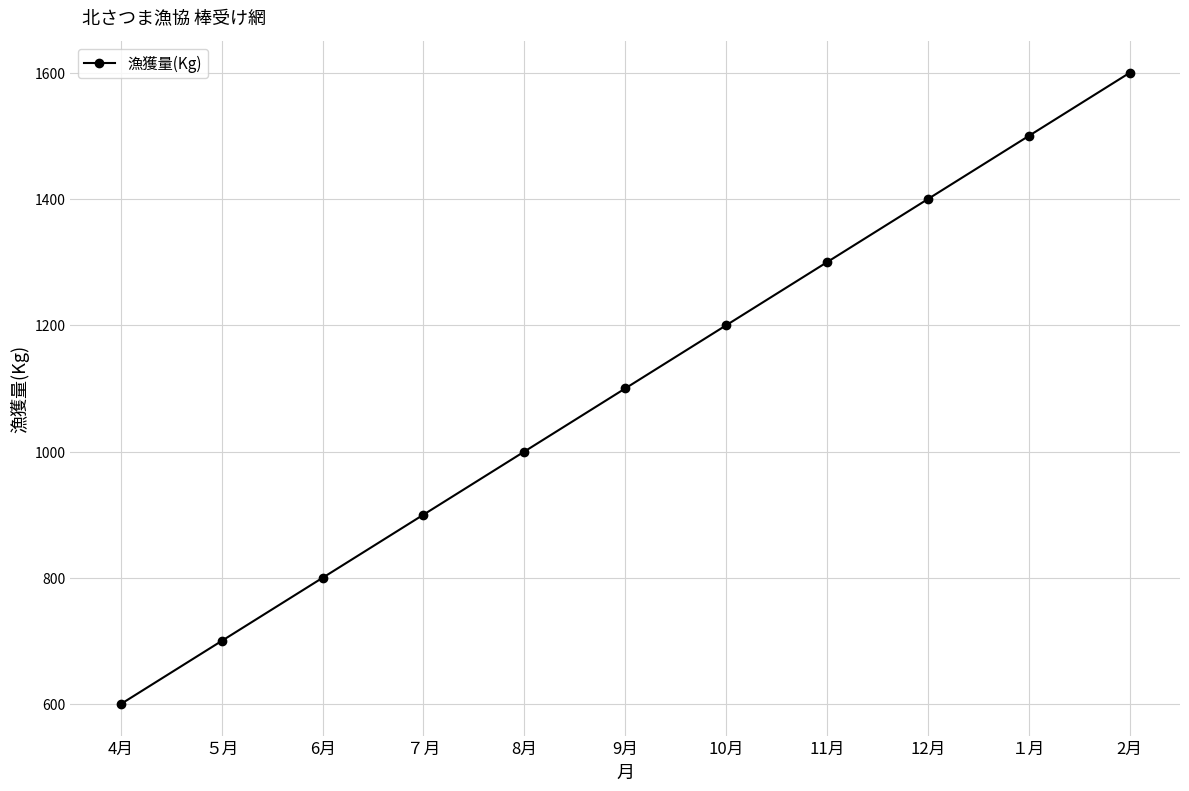

Reading left to right, extract all data points from this chart.

600	700	800	900	1000	1100	1200	1300	1400	1500	1600